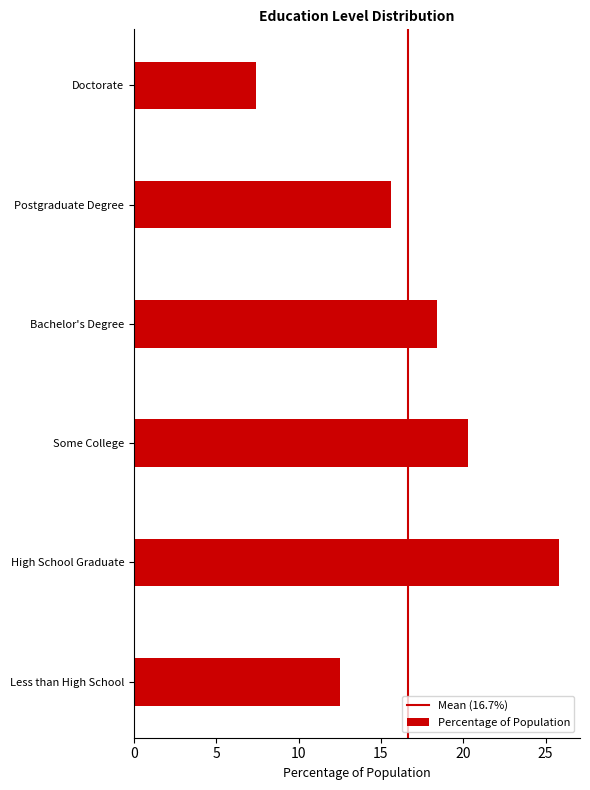

Reading bottom to top, what are all the values shown in this chart?

Less than High School=12.5	High School Graduate=25.8	Some College=20.3	Bachelor's Degree=18.4	Postgraduate Degree=15.6	Doctorate=7.4